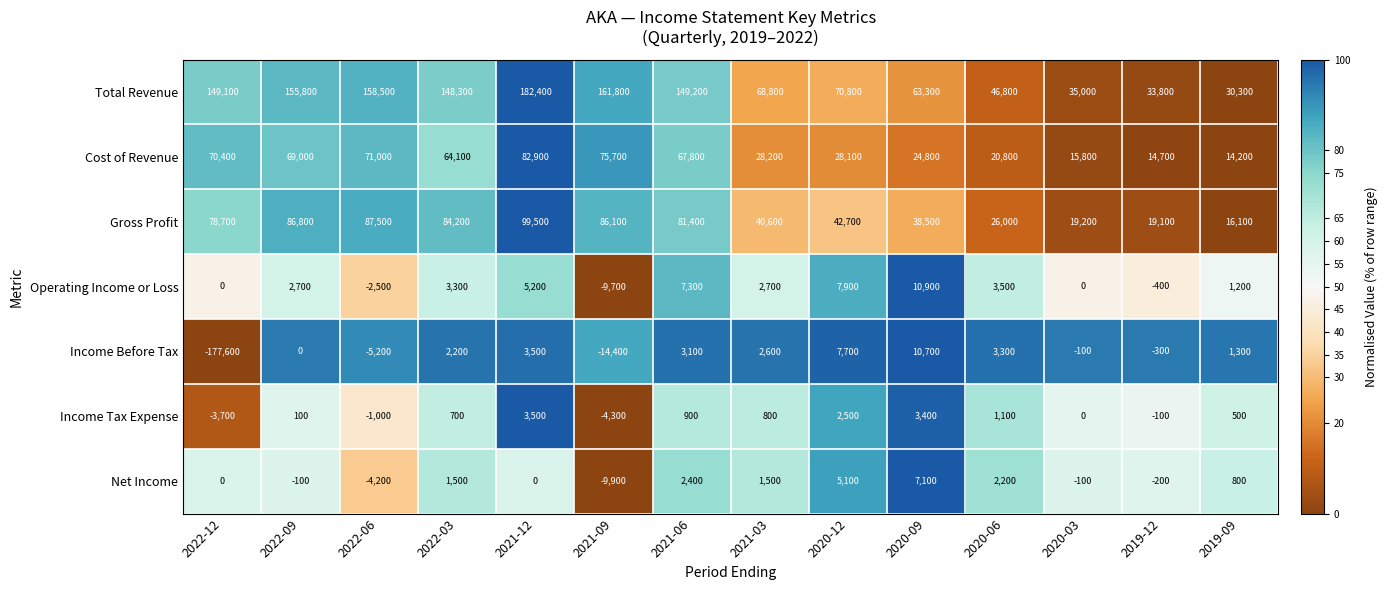

List the series in order of their peak value, highest first.

Total Revenue, Gross Profit, Cost of Revenue, Operating Income or Loss, Income Before Tax, Net Income, Income Tax Expense